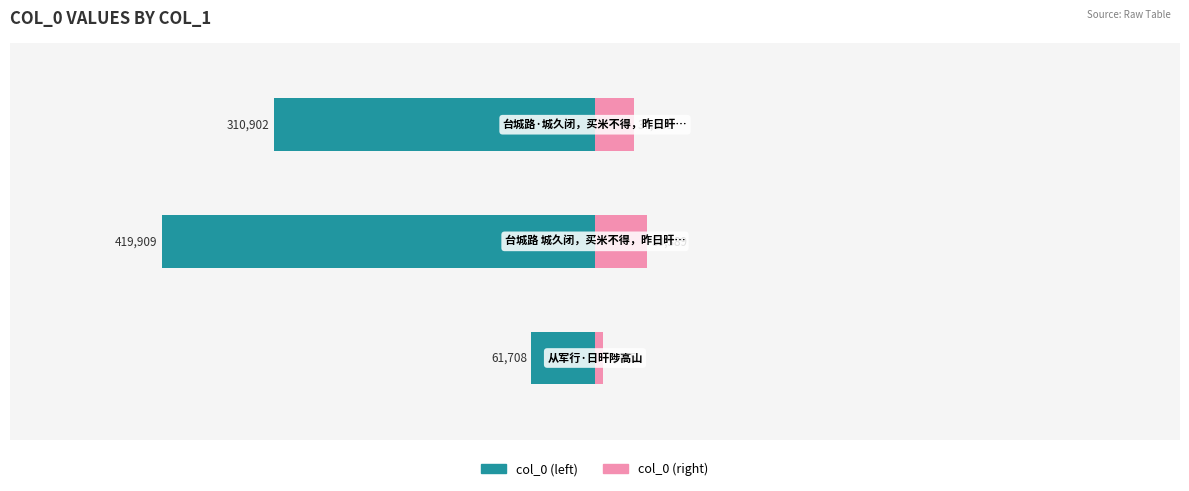

Reading right to left, transcribe all the data shown in this chart.

col_0 (left): -310902.0	-419909.0	-61708.0
col_0 (right): 37308.2	50389.1	7405.0